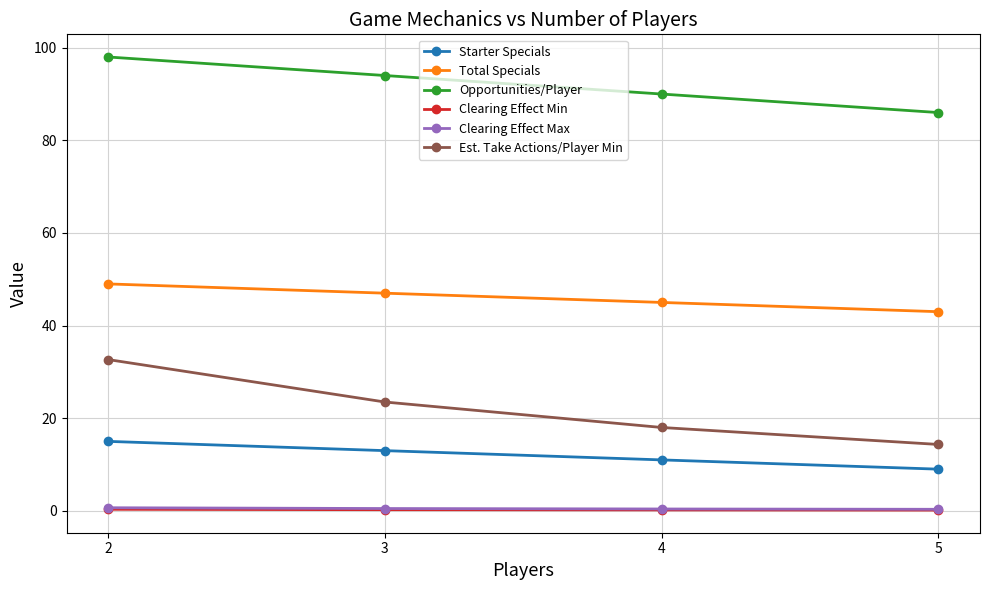

Which series has the largest range (max minus min)?

Est. Take Actions/Player Min